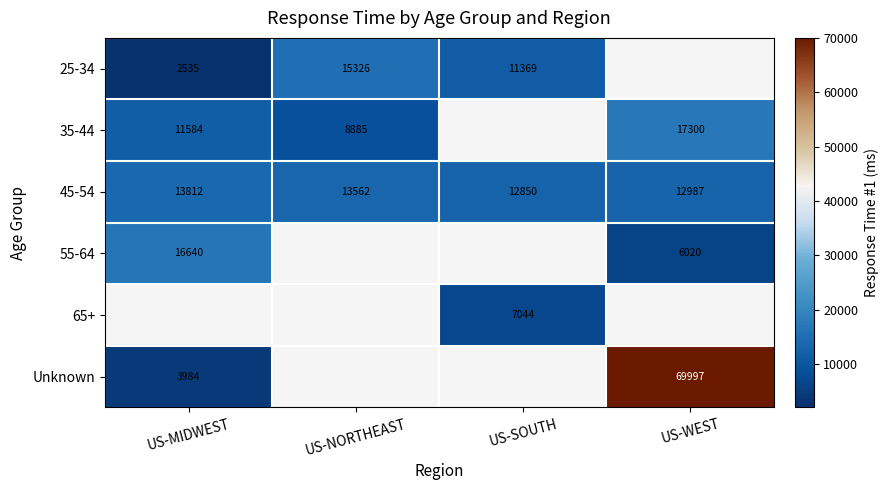

At how many categories does at least one series exceed 66857?

1